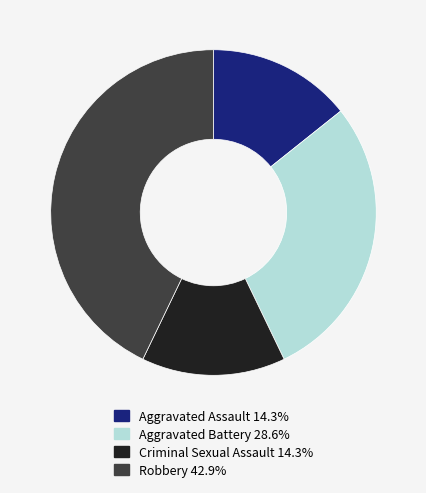

Is there any slice that represents more than half of the pie?

No